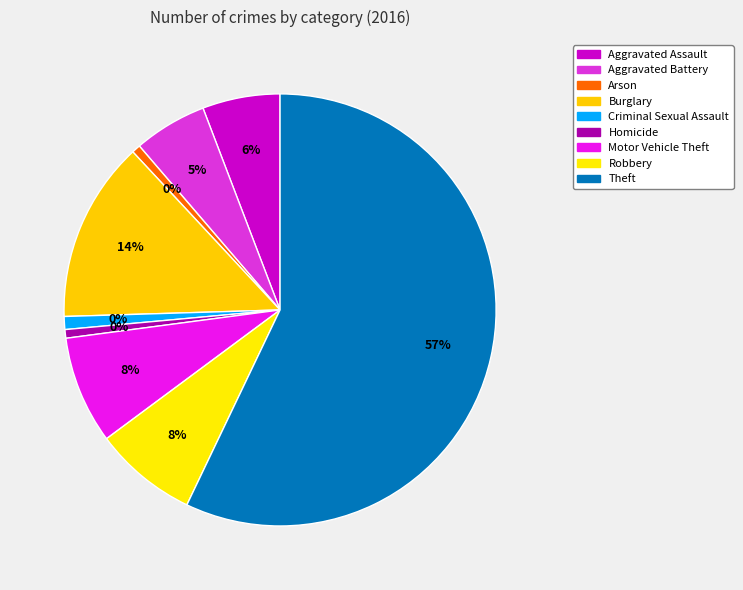

Combined, do Arson and Motor Vehicle Theft account for over 50%?

No